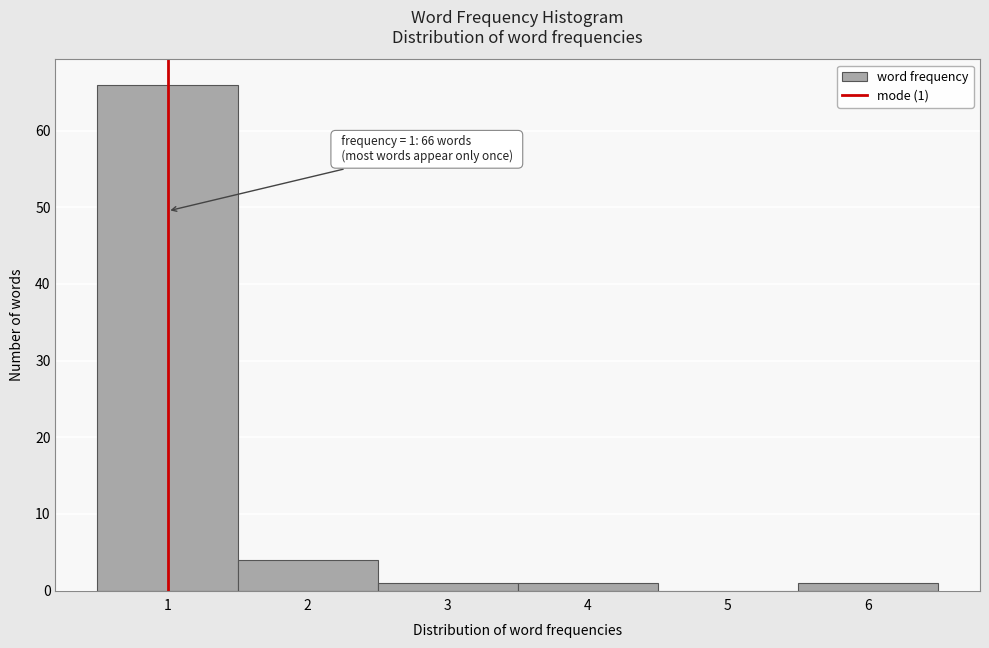

Which range on the x-axis has the tallest bar?

0.5 to 1.5